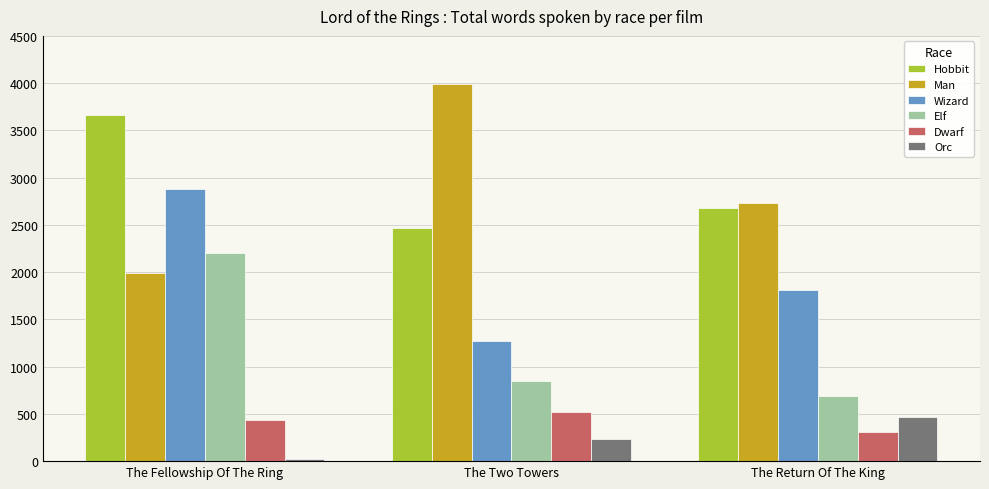

Is it true that Elf equals 693 at The Return Of The King?

True